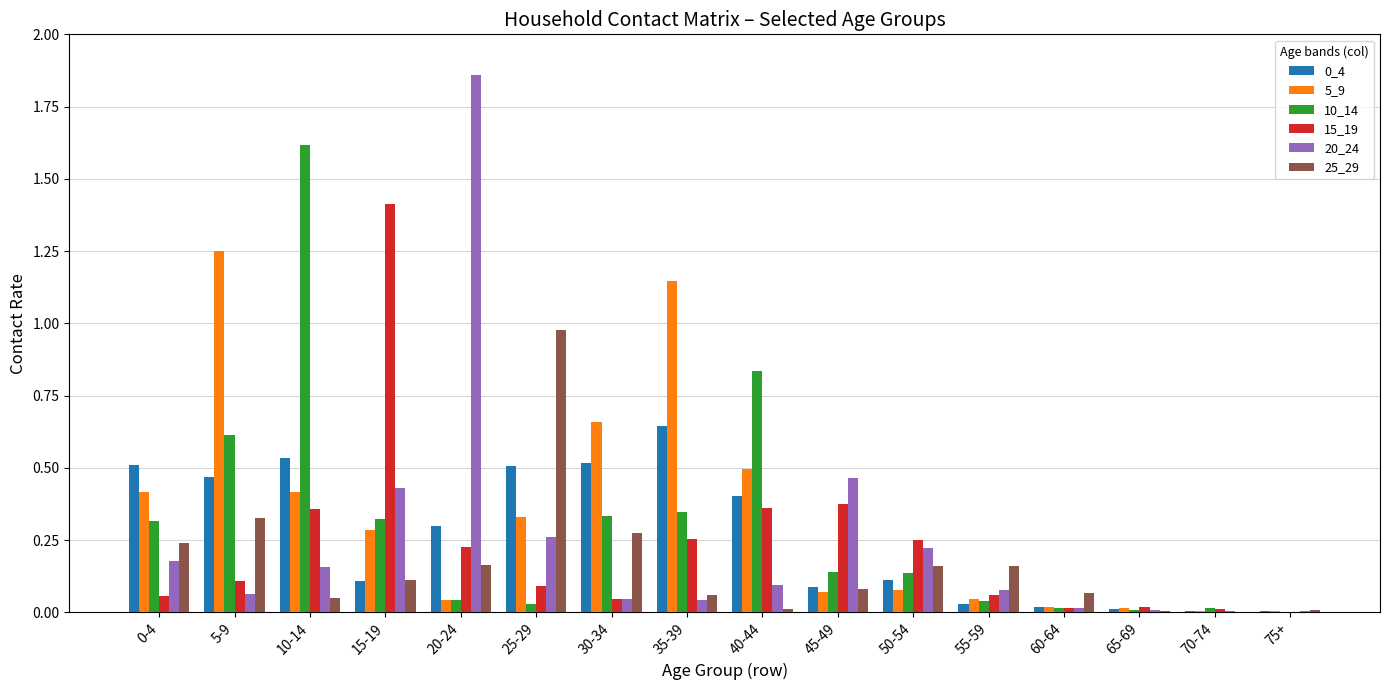

What is the sum of all 10_14 values?

4.8